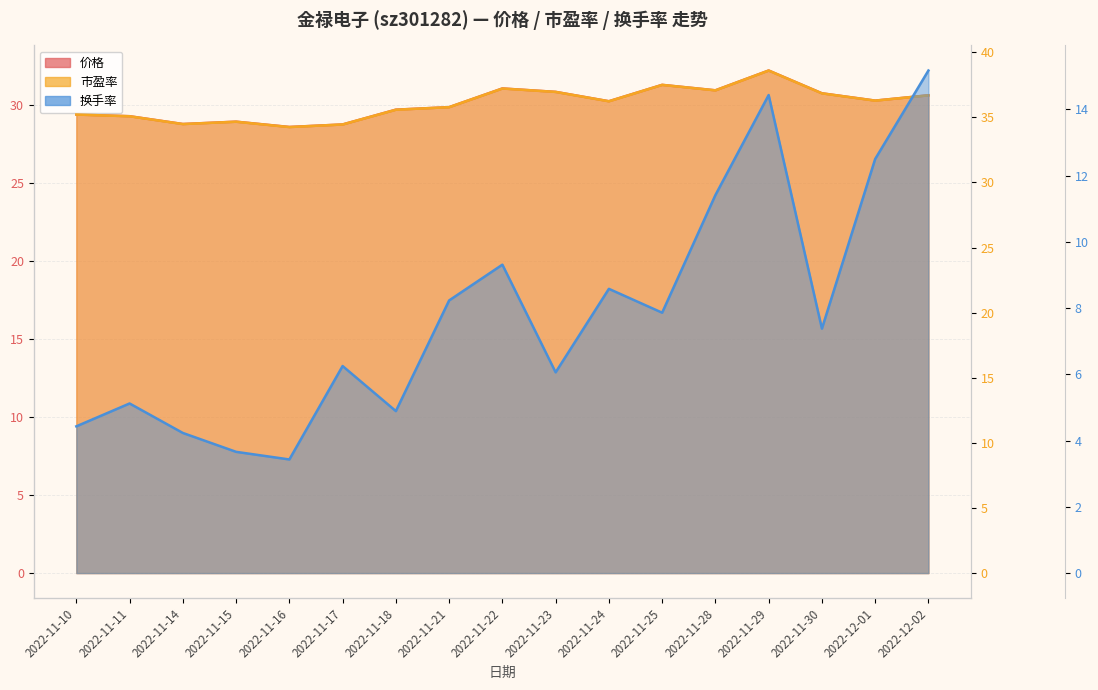

The value of 换手率 at 2022-11-24 is 8.6. True or false?

True